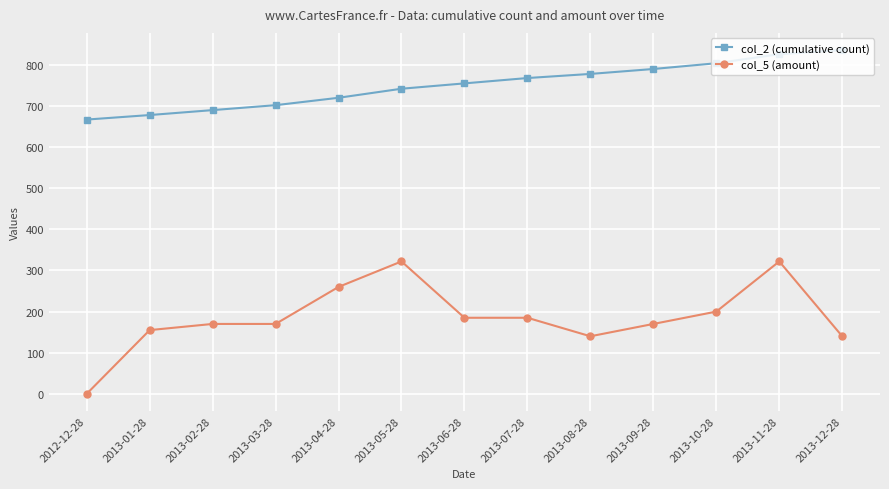

Reading right to left, list all the values displayed in this chart.

col_2 (cumulative count): 836	826	804	790	778	768	755	742	720	702	690	678	667
col_5 (amount): 140	322	200	170	140	185	185	322	260	170	170	155	0